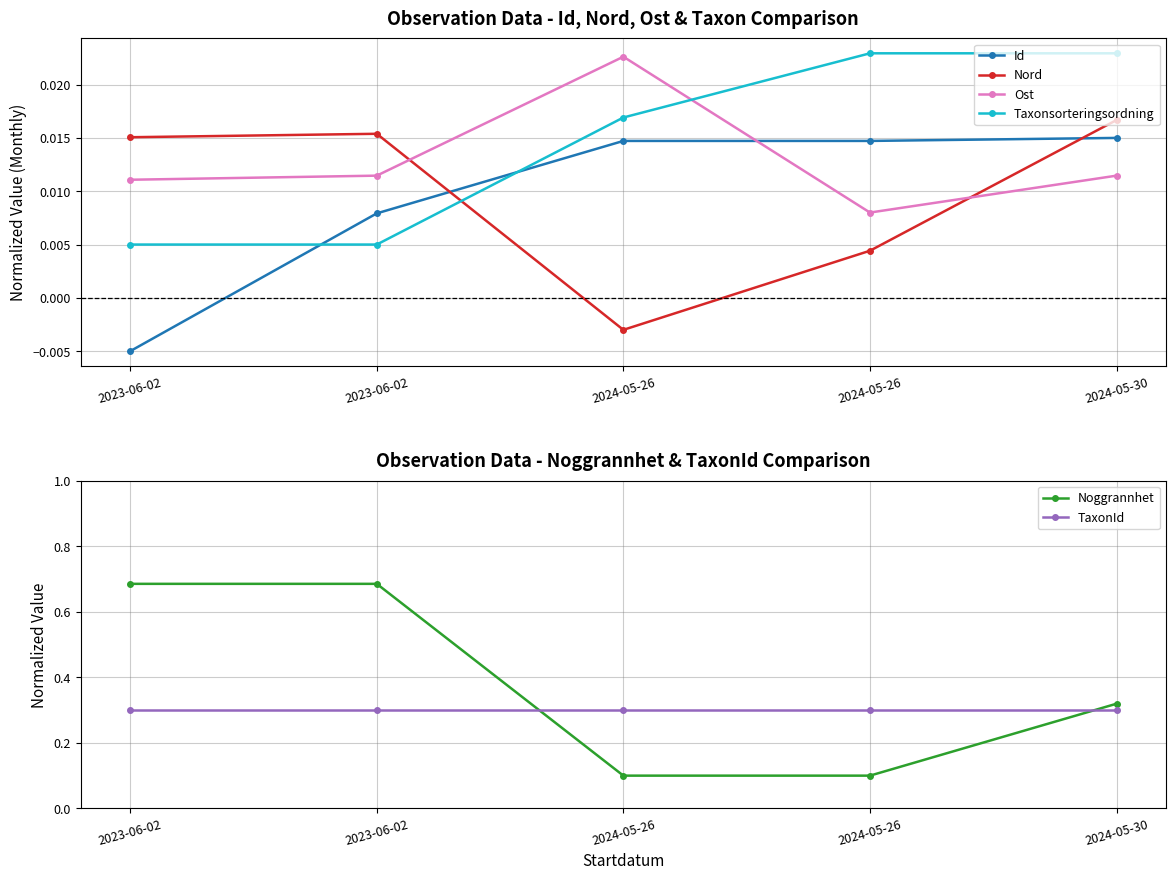

Where is Taxonsorteringsordning nearest to the value 0?

2023-06-02